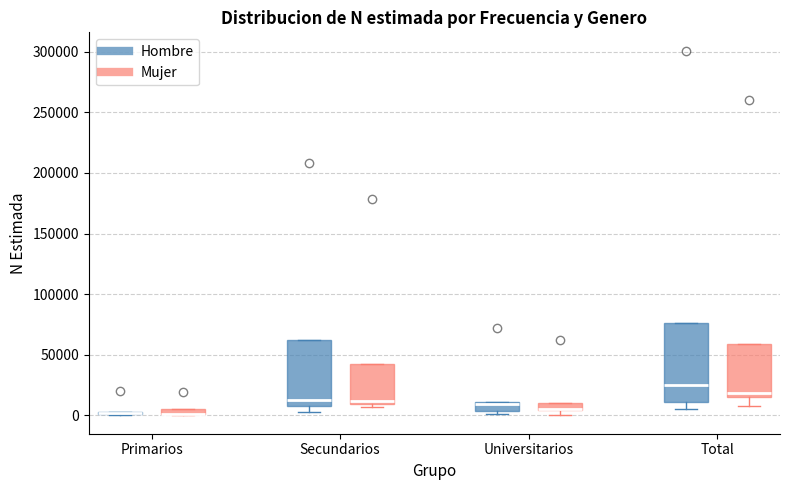

Which box is the tallest, from its lower edge to its upper edge?

Total (Hombre)